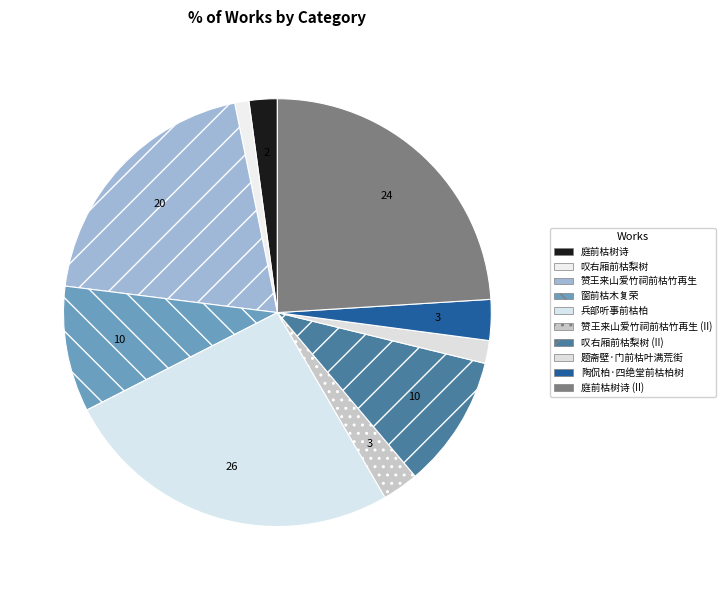

Rank the categories by value from highest to lowest.

兵部听事前枯柏, 庭前枯树诗, 赞王来山爱竹祠前枯竹再生, 叹右厢前枯梨树, 窗前枯木复荣, 陶侃柏·四绝堂前枯柏树, 赞王来山爱竹祠前枯竹再生, 庭前枯树诗, 题斋壁·门前枯叶满荒街, 叹右厢前枯梨树